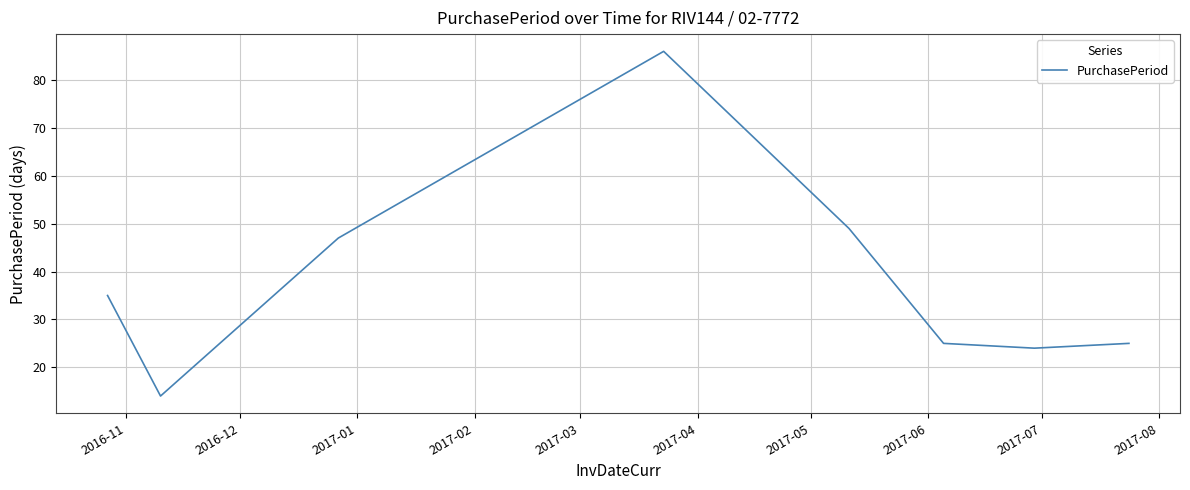

What is the difference between the maximum and minimum values?

72